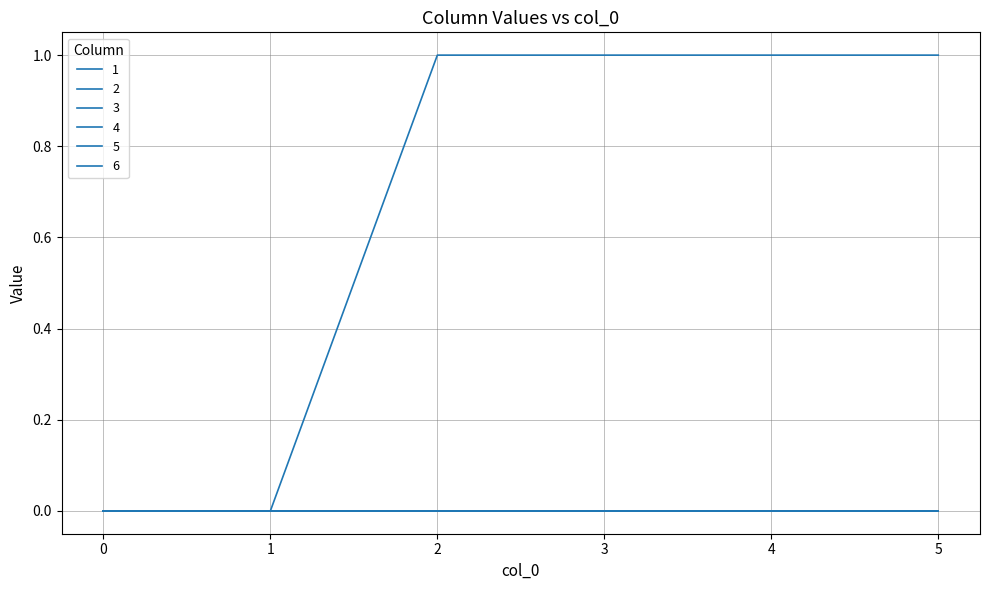

How many lines are shown in the chart?

6